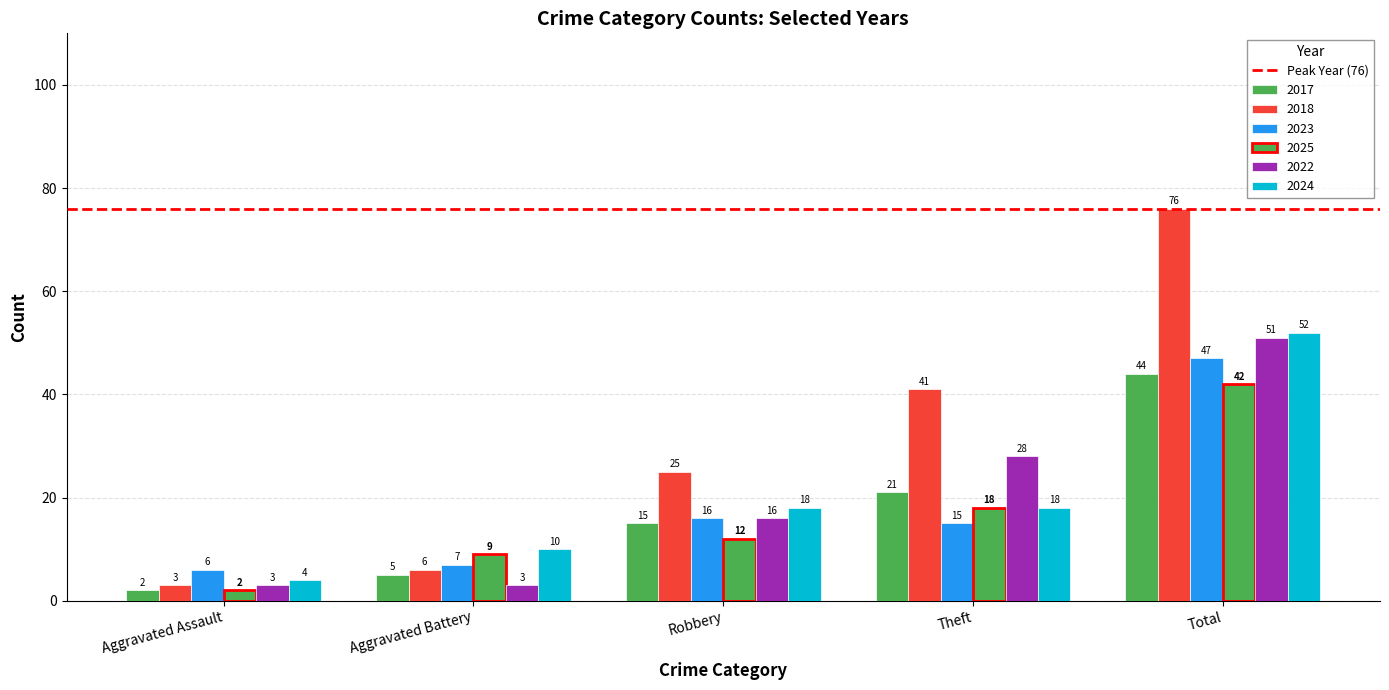

Reading right to left, what are all the values shown in this chart?

2017: Total=44	Theft=21	Robbery=15	Aggravated Battery=5	Aggravated Assault=2
2018: Total=76	Theft=41	Robbery=25	Aggravated Battery=6	Aggravated Assault=3
2023: Total=47	Theft=15	Robbery=16	Aggravated Battery=7	Aggravated Assault=6
2025: Total=42	Theft=18	Robbery=12	Aggravated Battery=9	Aggravated Assault=2
2022: Total=51	Theft=28	Robbery=16	Aggravated Battery=3	Aggravated Assault=3
2024: Total=52	Theft=18	Robbery=18	Aggravated Battery=10	Aggravated Assault=4